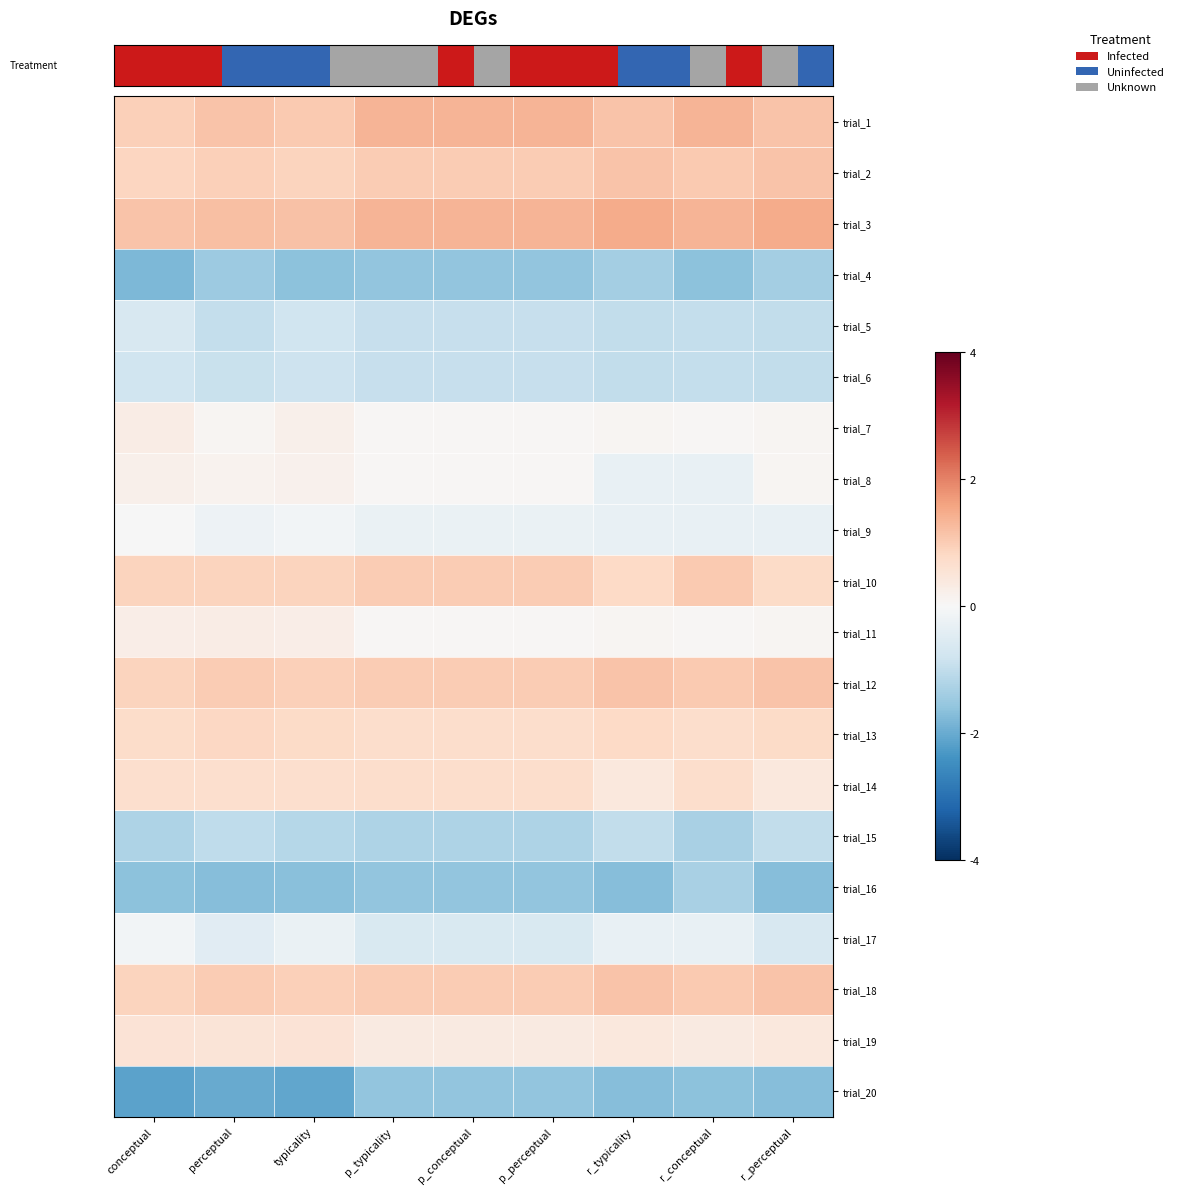

Reading right to left, extract all data points from this chart.

row_0: 1.1	1.4	1.1	1.3	1.3	1.3	1.0	1.1	1.0
row_1: 1.1	1.0	1.1	1.0	1.0	1.0	0.9	0.9	0.9
row_2: 1.5	1.4	1.5	1.3	1.3	1.3	1.2	1.2	1.1
row_3: -1.3	-1.6	-1.4	-1.6	-1.6	-1.6	-1.7	-1.5	-1.8
row_4: -1.0	-1.0	-1.0	-0.9	-0.9	-0.9	-0.8	-0.9	-0.6
row_5: -1.0	-1.0	-1.0	-0.9	-0.9	-0.9	-0.8	-0.9	-0.8
row_6: 0.1	0.0	0.1	0.0	0.0	0.0	0.2	0.1	0.3
row_7: 0.1	-0.3	-0.3	0.0	0.0	0.0	0.2	0.1	0.2
row_8: -0.3	-0.3	-0.3	-0.3	-0.3	-0.3	-0.1	-0.2	-0.0
row_9: 0.8	1.0	0.8	1.0	1.0	1.0	0.9	0.9	0.9
row_10: 0.1	0.0	0.1	0.0	0.0	0.0	0.3	0.3	0.3
row_11: 1.1	1.0	1.1	1.0	1.0	1.0	1.0	1.0	0.9
row_12: 0.8	0.7	0.8	0.7	0.7	0.7	0.8	0.8	0.7
row_13: 0.4	0.7	0.4	0.7	0.7	0.7	0.7	0.7	0.7
row_14: -1.0	-1.3	-1.0	-1.2	-1.2	-1.2	-1.1	-1.0	-1.2
row_15: -1.7	-1.3	-1.7	-1.6	-1.6	-1.6	-1.7	-1.7	-1.7
row_16: -0.6	-0.3	-0.3	-0.6	-0.6	-0.6	-0.3	-0.5	-0.1
row_17: 1.1	1.0	1.1	1.0	1.0	1.0	0.9	1.0	0.9
row_18: 0.4	0.4	0.4	0.4	0.4	0.4	0.5	0.5	0.6
row_19: -1.7	-1.6	-1.7	-1.6	-1.6	-1.6	-2.1	-2.0	-2.1